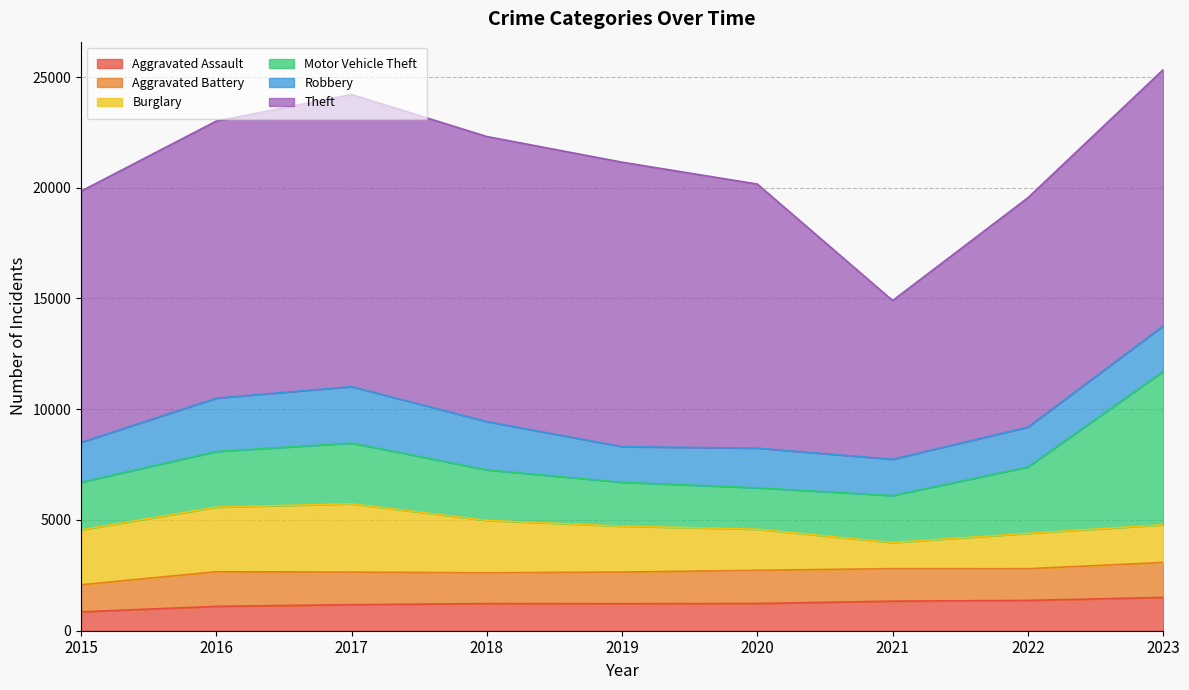

What is the total value across all series at 2020?

20166